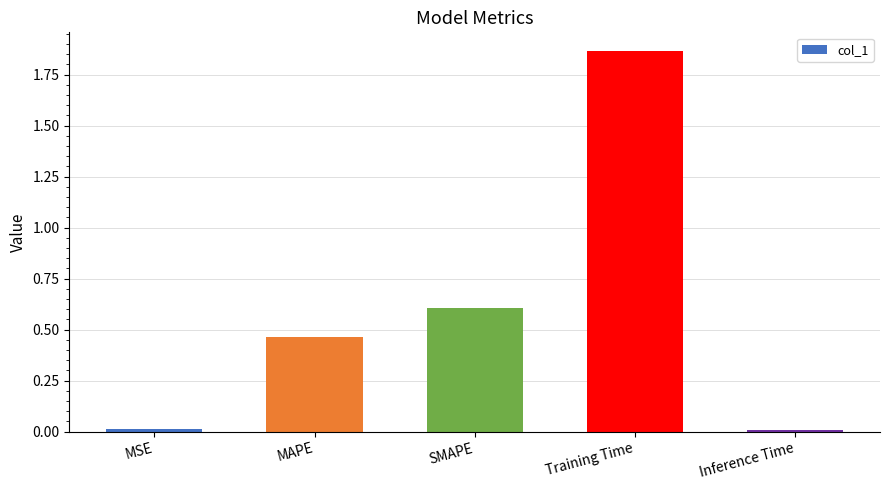

Which category has the highest value across all series?

Training Time